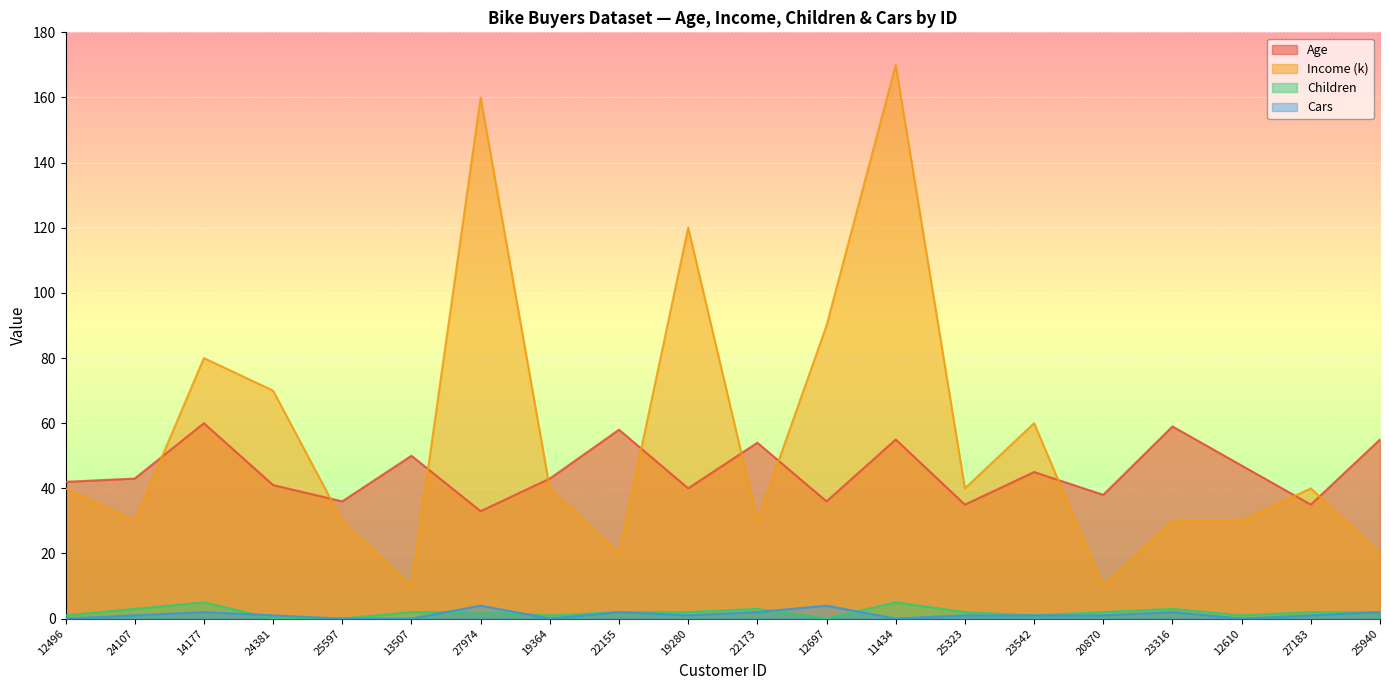

How many lines are shown in the chart?

4